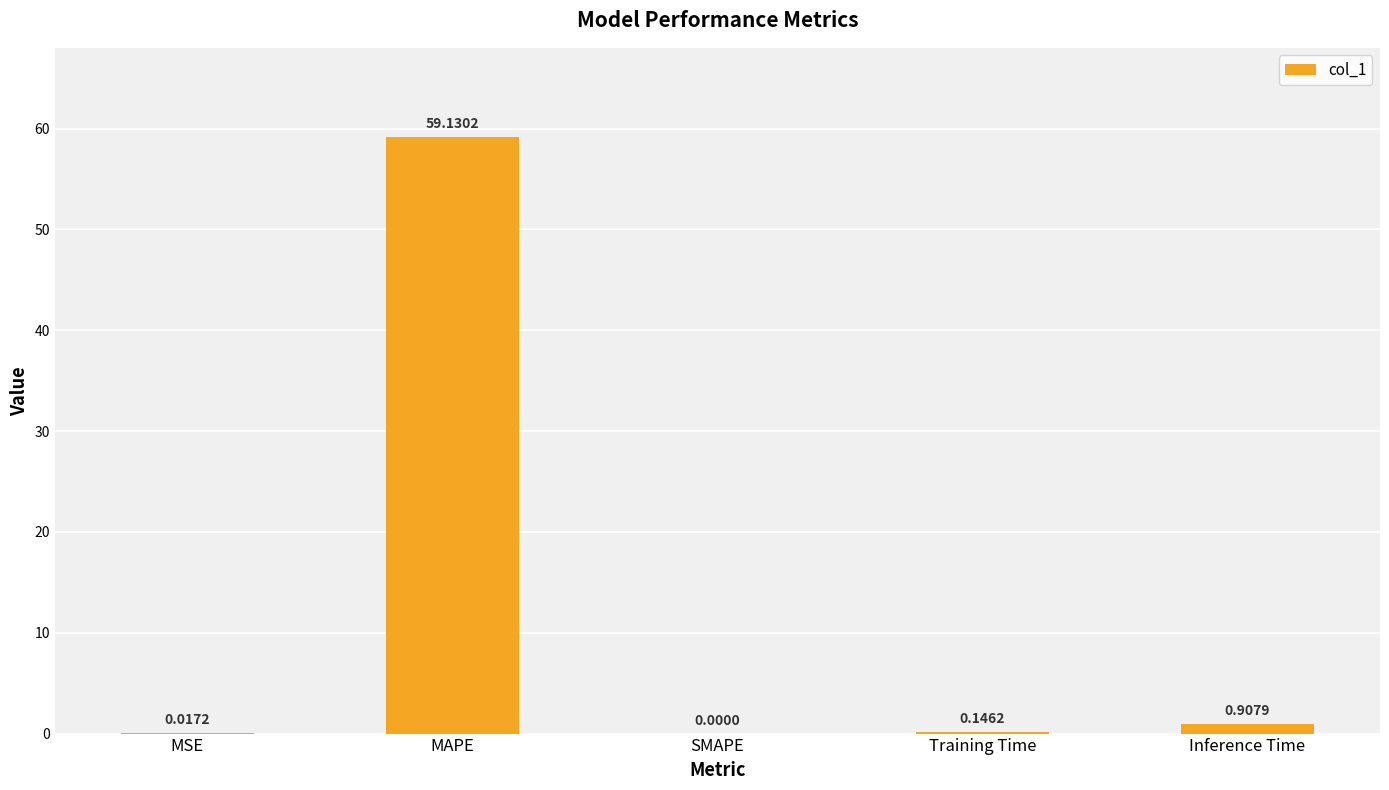

At which label is the value closest to 29?

Inference Time